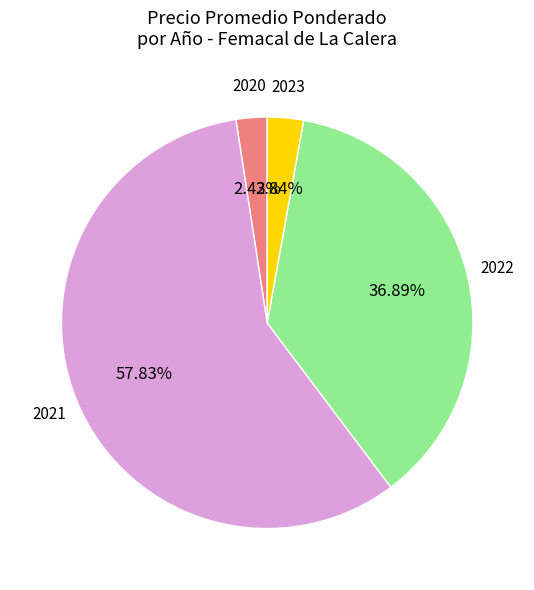

How many slices are in this pie chart?

4